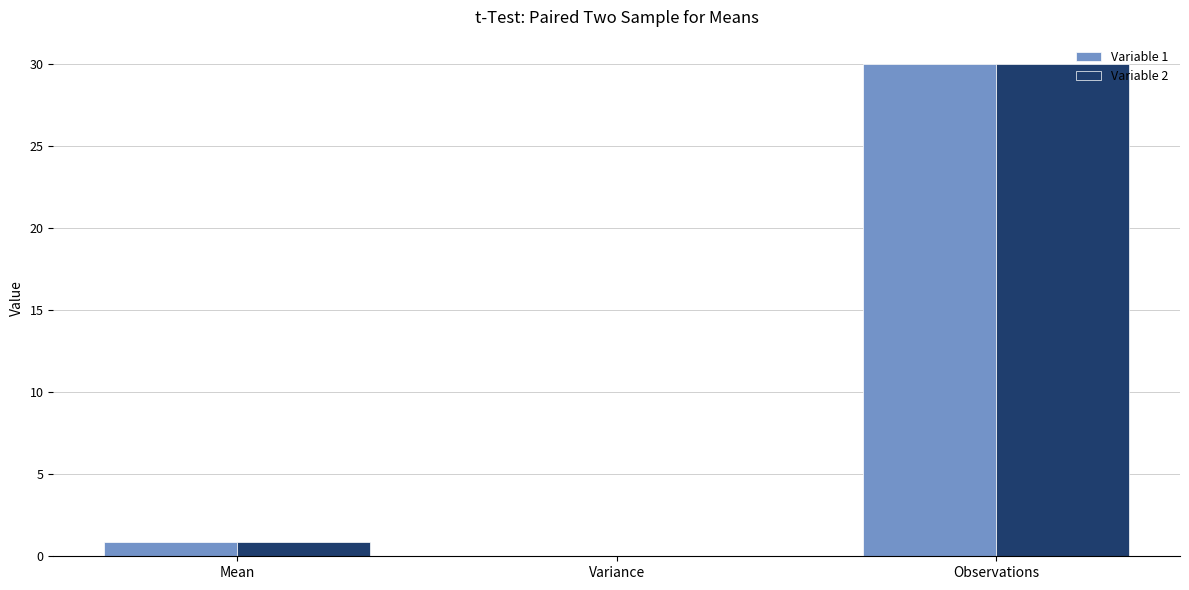

How many distinct data groups are displayed?

2